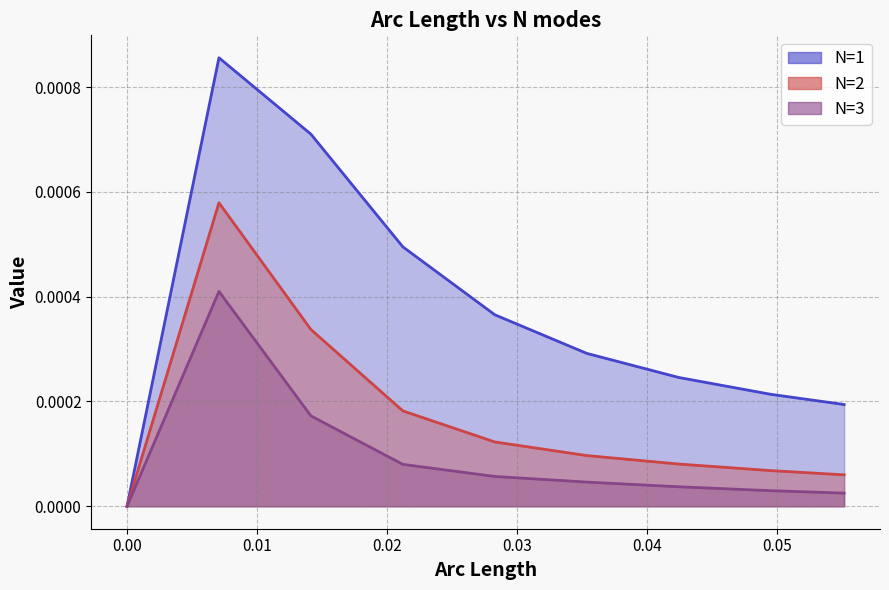

Which series ends up on top after the final intersection of N=1 and N=2?

N=1